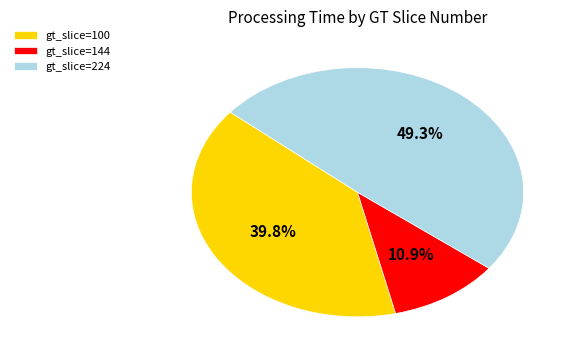

Which slice is the smallest?

gt_slice=144